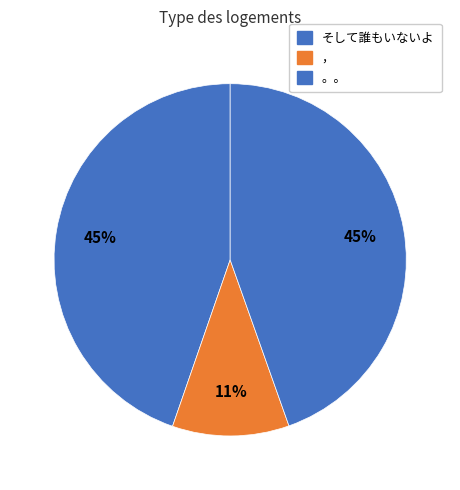

To the nearest percent, what portion does そして誰もいないよ represent?

45%